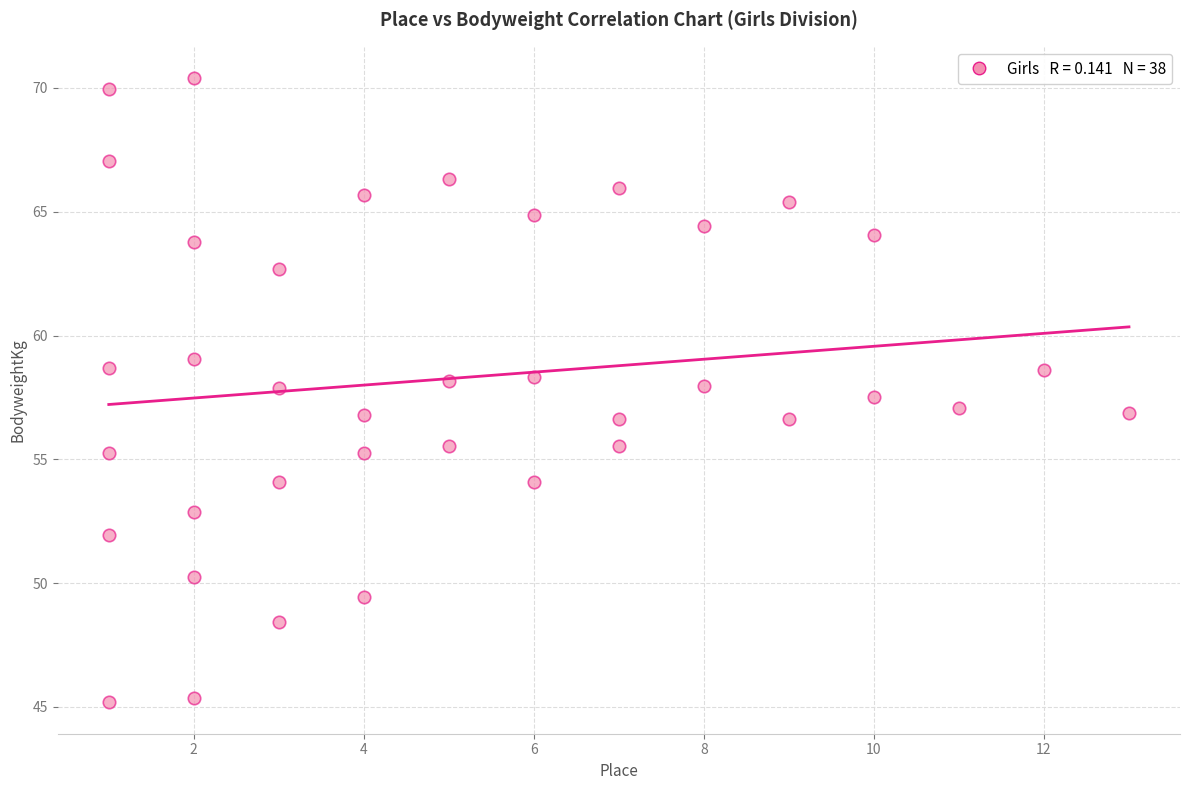

What is the range of Y values (max minus min)?

25.2